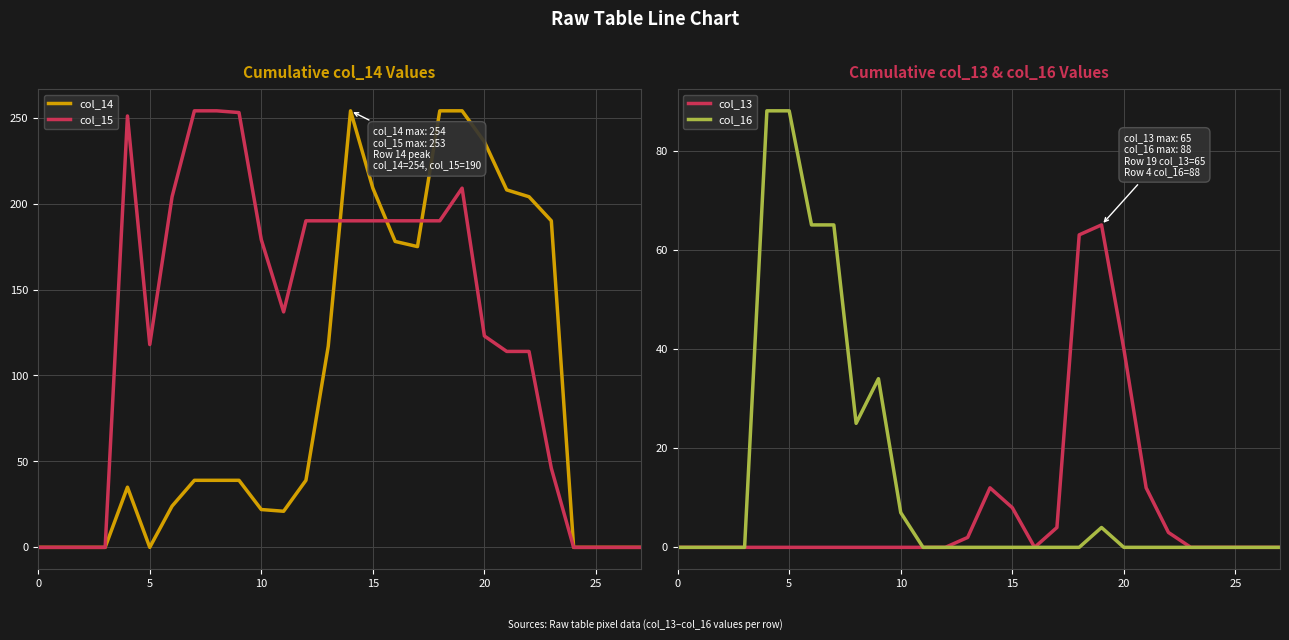

What is the difference between the maximum and second lowest values in the col_15 series?

254